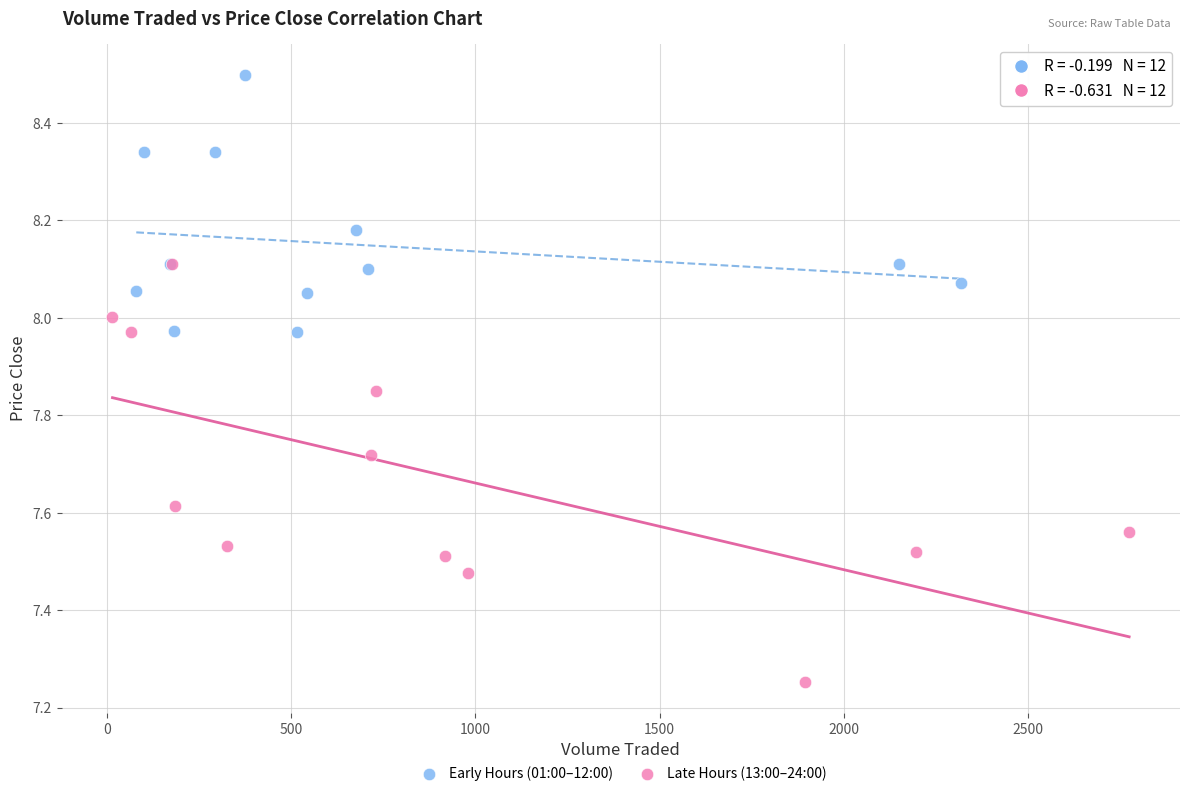

Which series contains the highest Y value?

Early Hours (01:00–12:00)